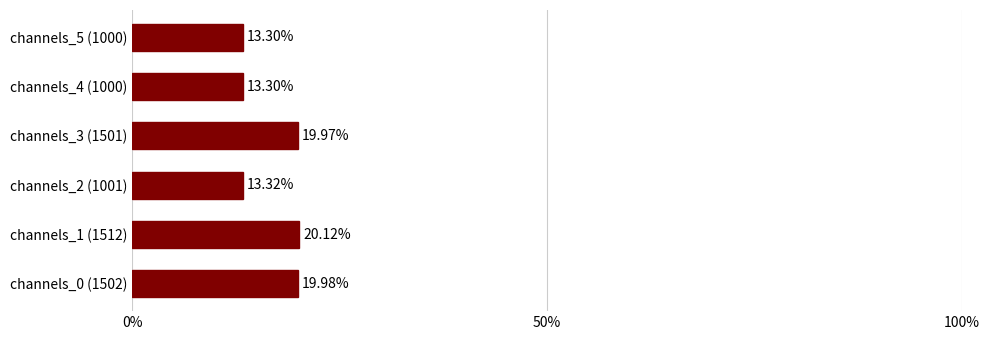

What is the average value?

16.7